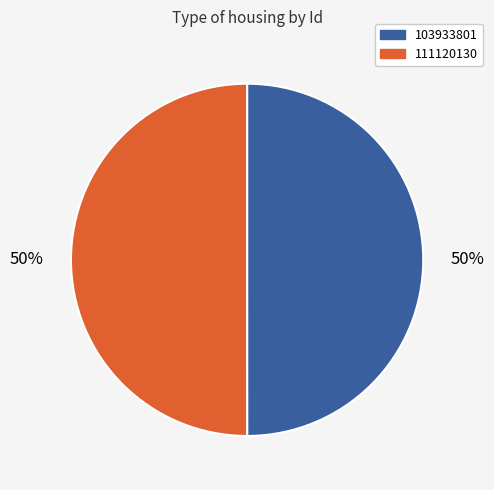

What percentage is the 103933801 slice, to the nearest percent?

50%